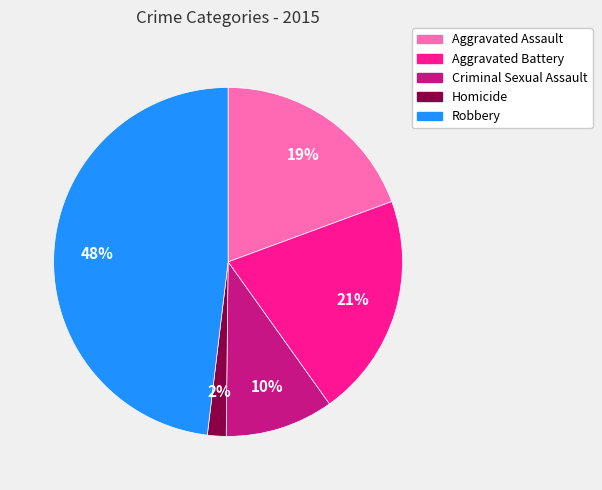

Which has a higher value, Aggravated Battery or Criminal Sexual Assault?

Aggravated Battery